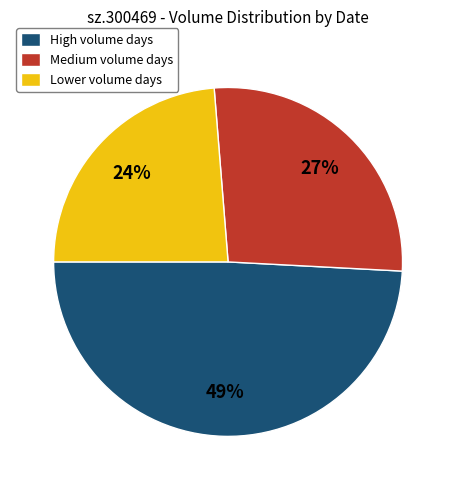

Does Medium volume days account for over 50% of the chart?

No